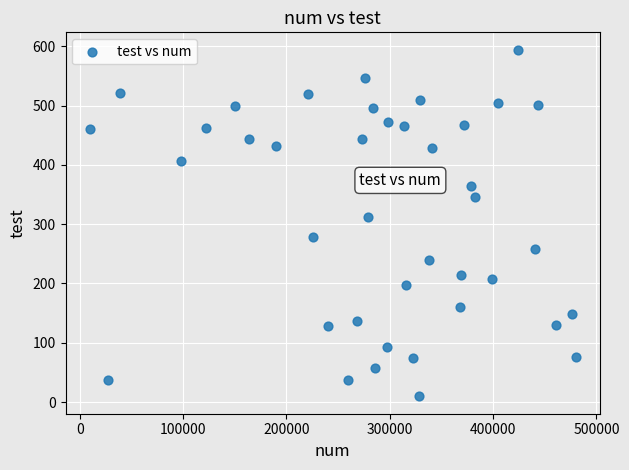

What Y value in the scatter plot is closest to 302?

311.8